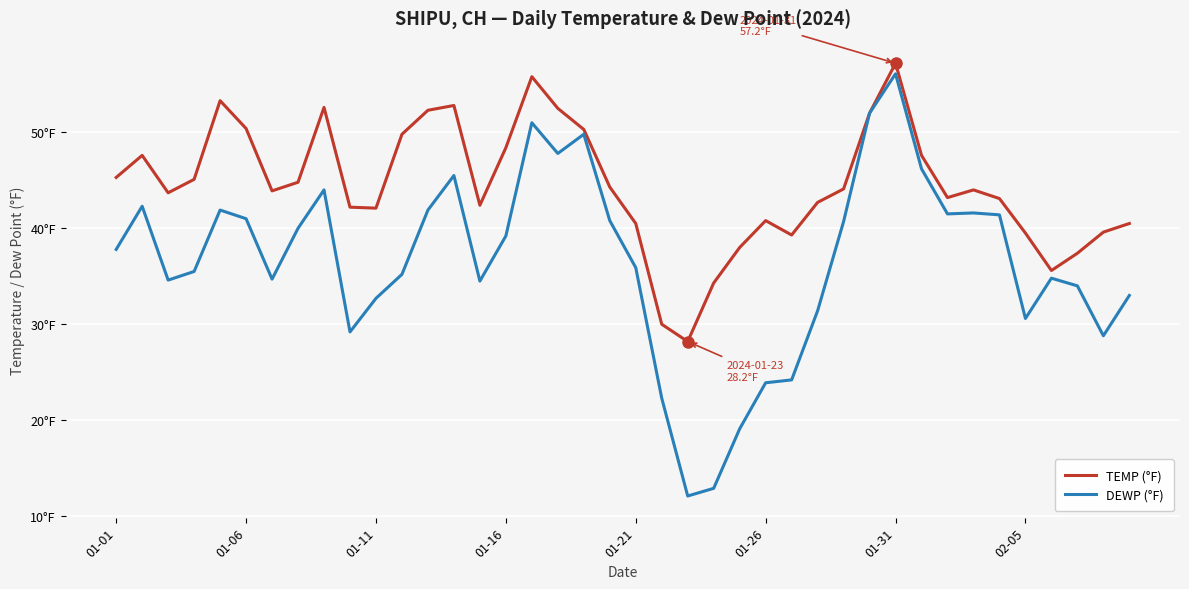

Where does the TEMP (°F) series first go above 44?

01-01